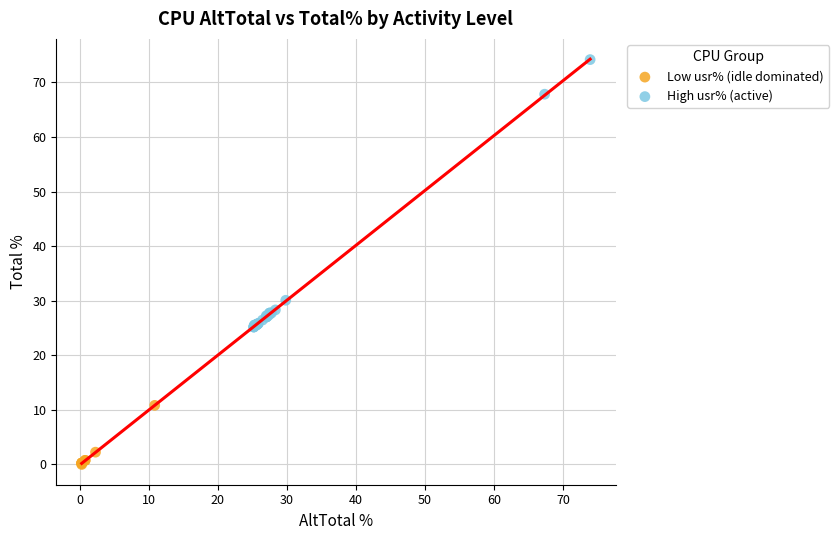

What are all the series names shown in the legend?

Low usr% (idle dominated), High usr% (active)